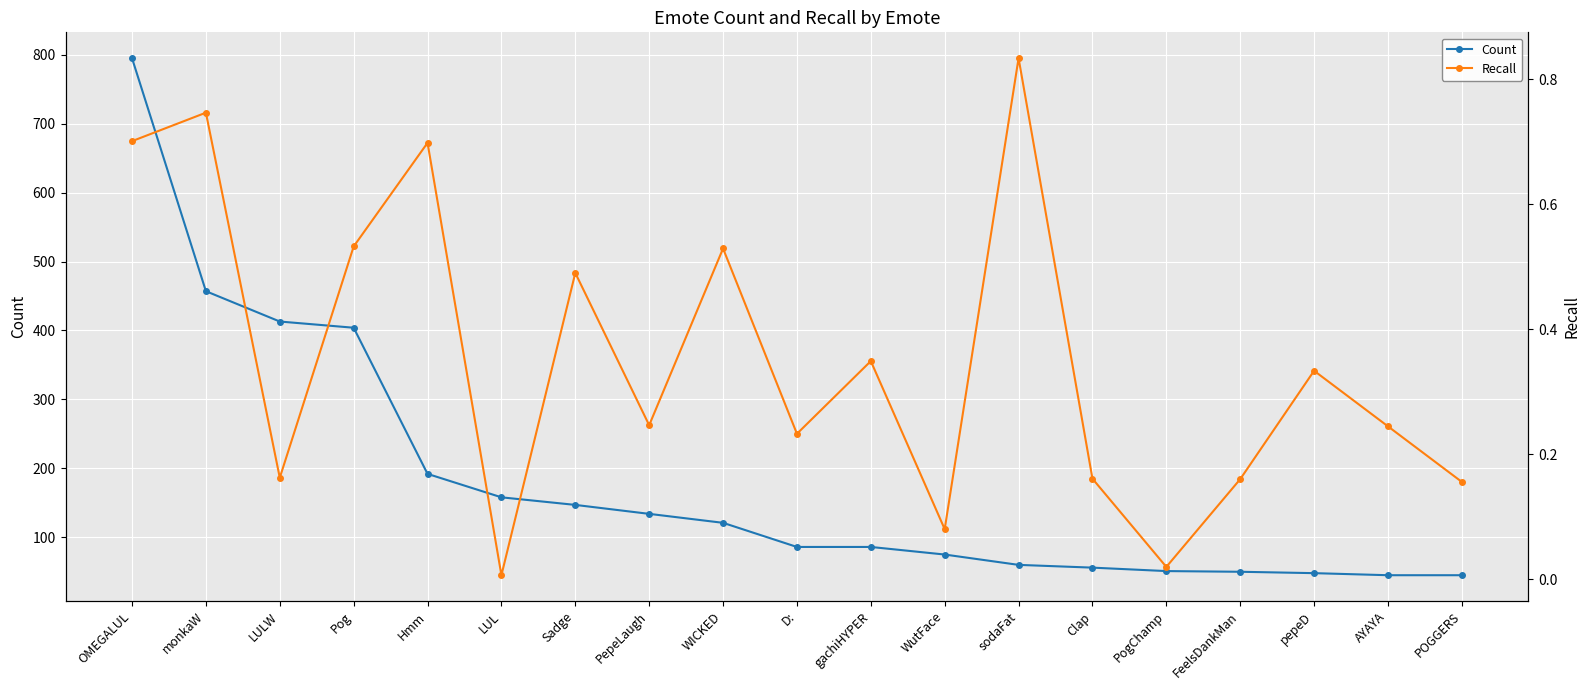

Is this an area chart (filled region under the line)?

No